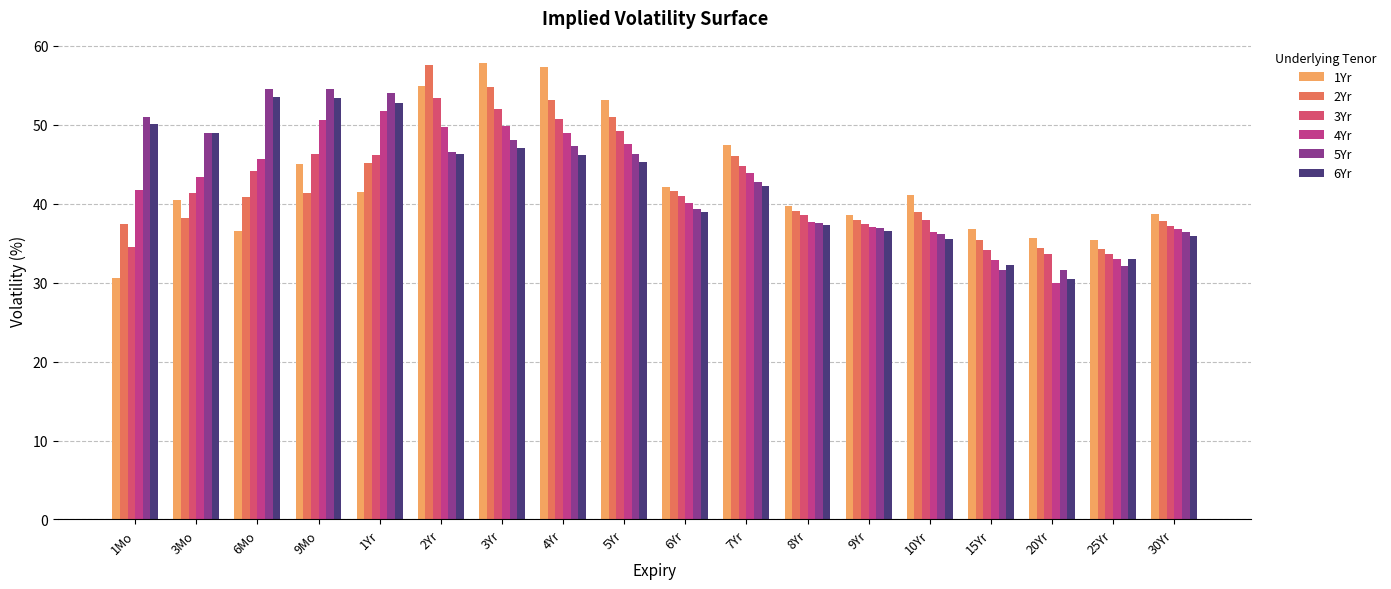

What is the difference between the 2Yr values at 6Mo and 1Yr?

4.3